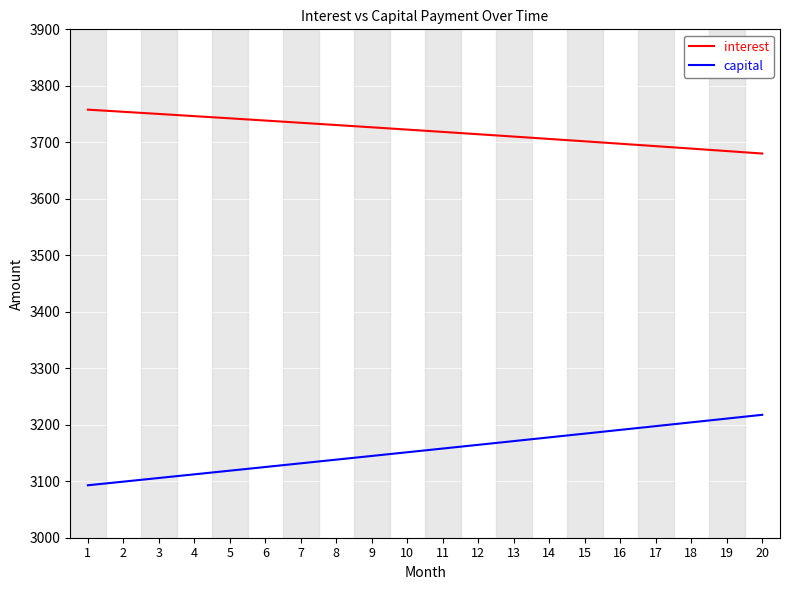

At which label does interest first exceed 3722?

1